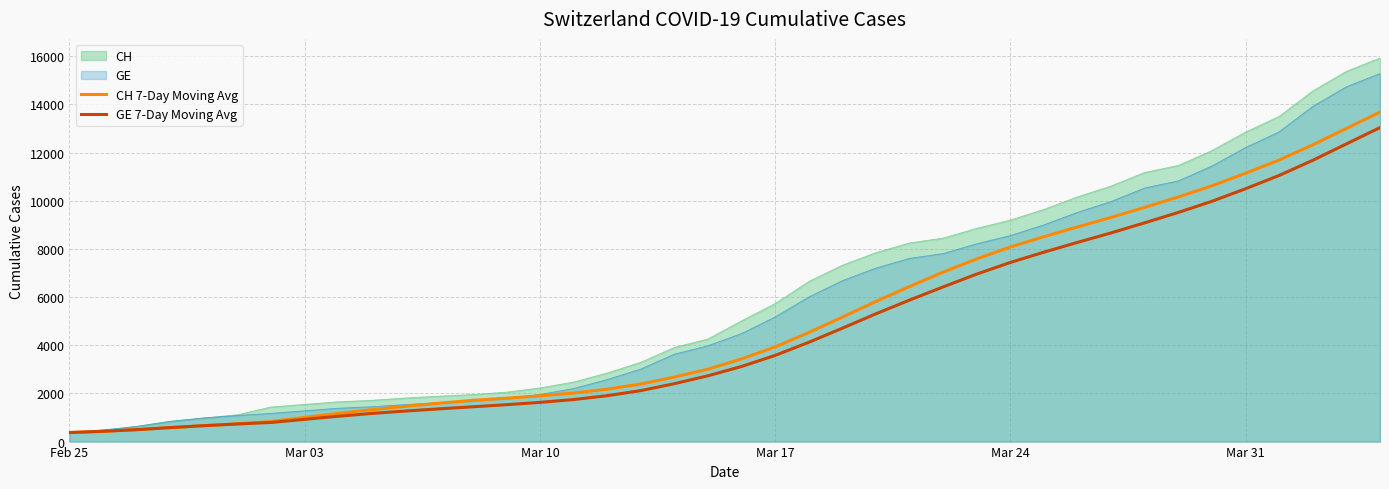

What is the difference between the maximum and minimum values in the CH 7-Day Moving Avg series?

13306.7